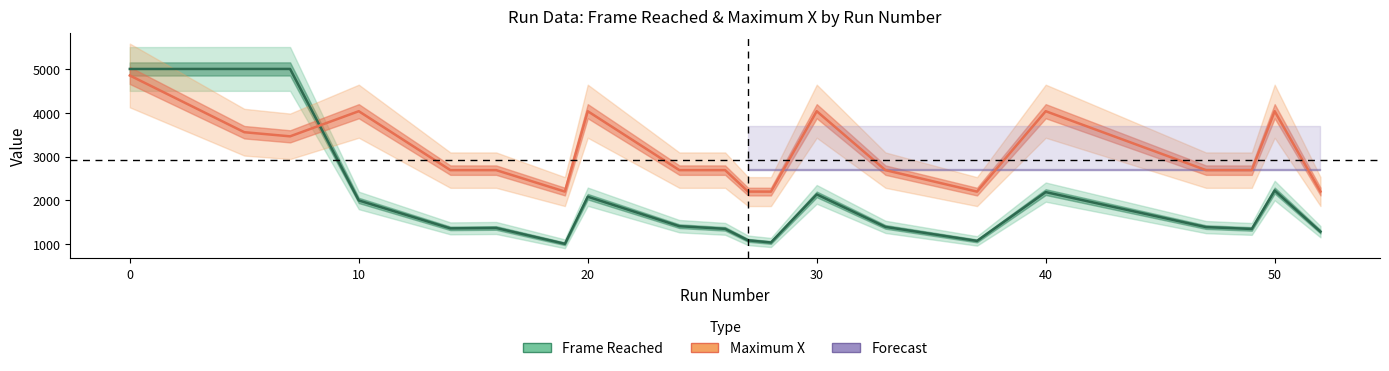

Does the chart display data point markers on the line(s)?

No